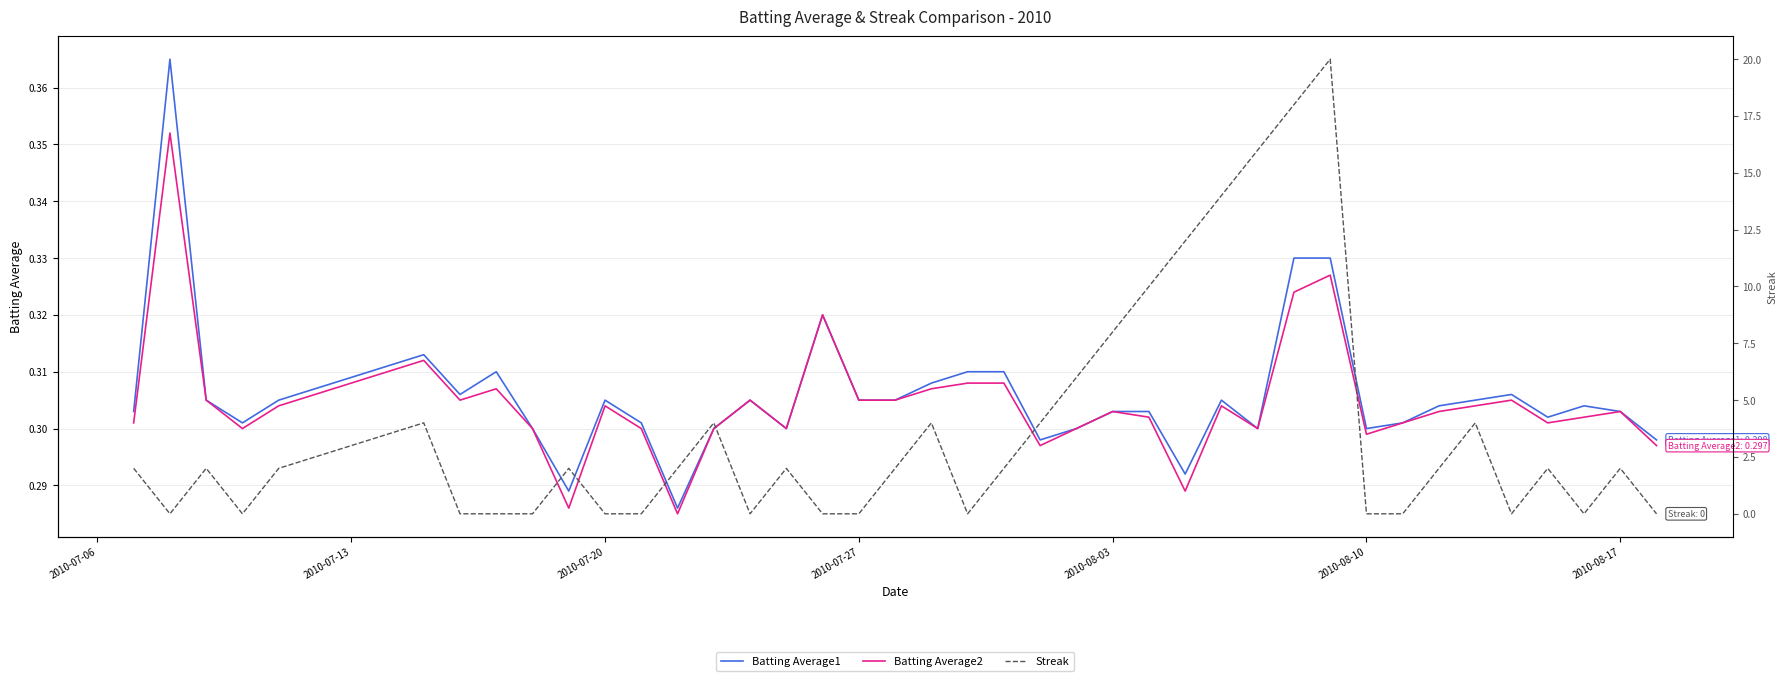

Is it true that Batting Average2 equals 0.1 at 2010-08-03?

False